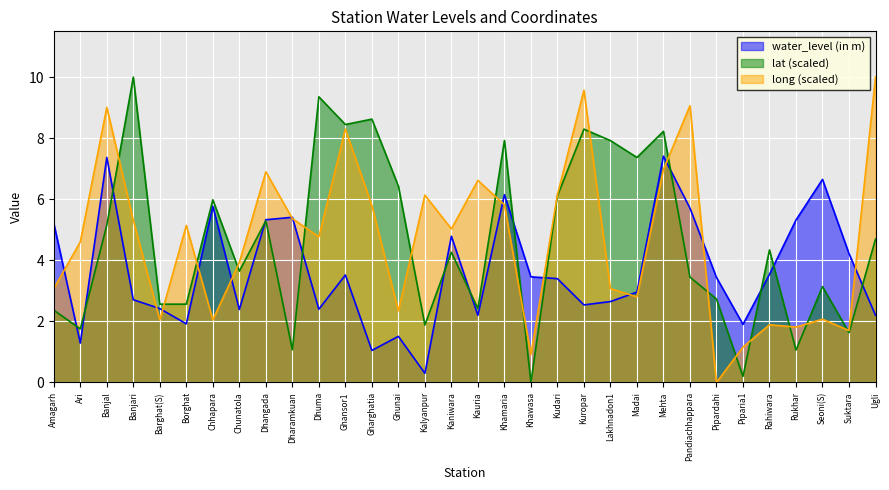

What are all the series names shown in the legend?

water_level (in m), lat (scaled), long (scaled)